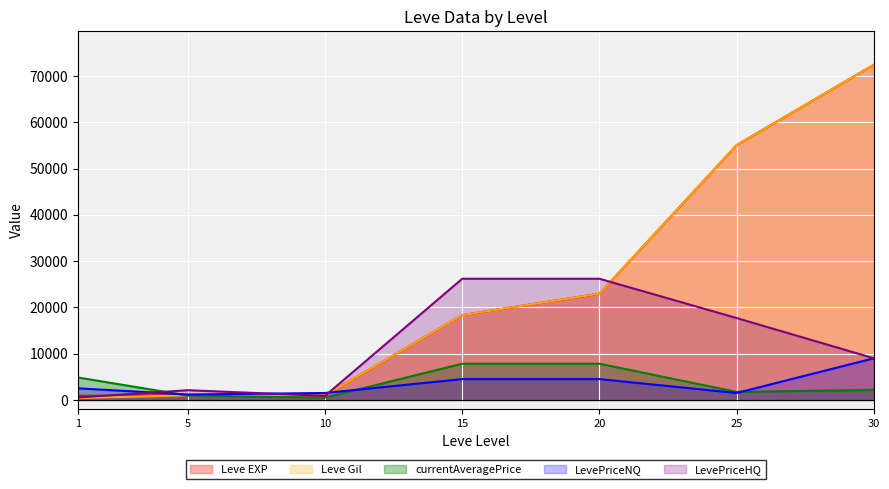

Reading right to left, list all the values displayed in this chart.

Leve EXP: 72430	55060	22960	18330	990	980	900
Leve Gil: 72430	55060	22960	18330	990	980	420
currentAveragePrice: 2166	1732	7825	7825	500	945	4847
LevePriceNQ: 9000	1501	4500	4500	1500	1170	2511
LevePriceHQ: 9000	17691	26186	26186	883	2100	535